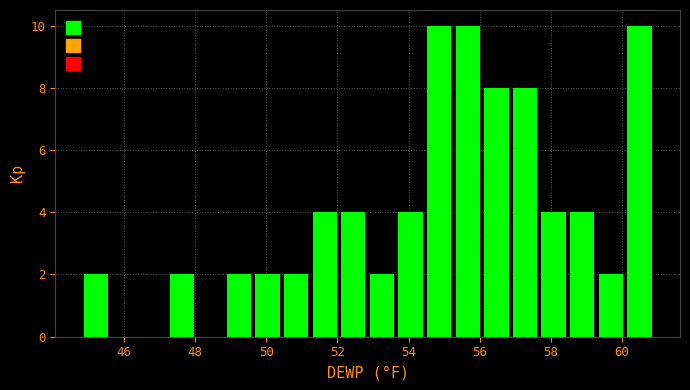

Reading left to right, list every bar in this chart as the range it spans on the x-axis followed by its height. Neither the bar edges nor the heights are printed on the chart, so give them approximately, as read against the axes.

44.8 to 45.6: 2
45.6 to 46.4: 0
46.4 to 47.2: 0
47.2 to 48.0: 2
48.0 to 48.8: 0
48.8 to 49.6: 2
49.6 to 50.4: 2
50.4 to 51.2: 2
51.2 to 52.0: 4
52.0 to 52.8: 4
52.8 to 53.6: 2
53.6 to 54.4: 4
54.4 to 55.2: 10
55.2 to 56.0: 10
56.0 to 56.8: 8
56.8 to 57.6: 8
57.6 to 58.4: 4
58.4 to 59.2: 4
59.2 to 60.0: 2
60.0 to 61.0: 10